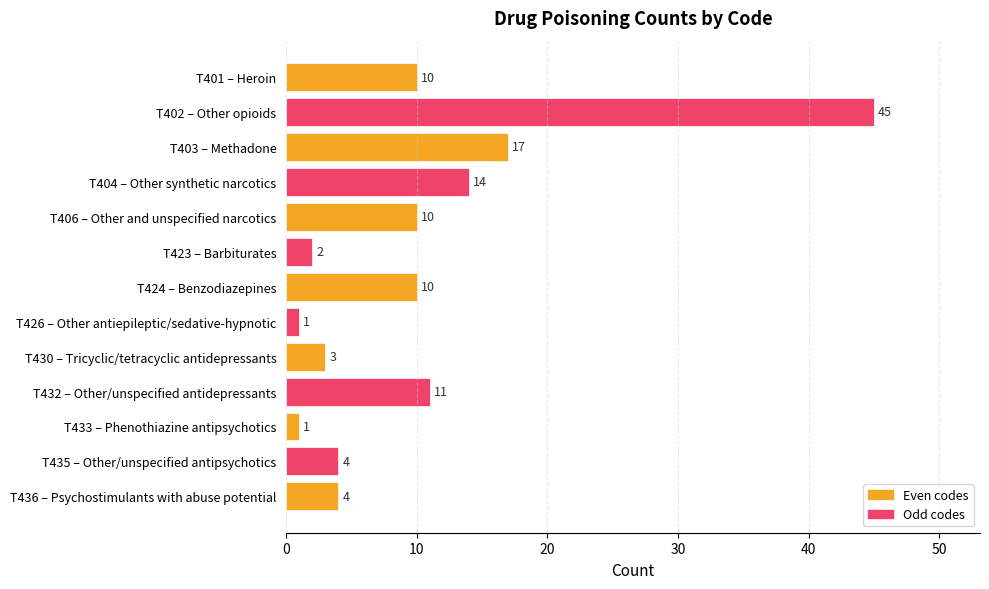

Reading top to bottom, list all the values displayed in this chart.

10	45	17	14	10	2	10	1	3	11	1	4	4